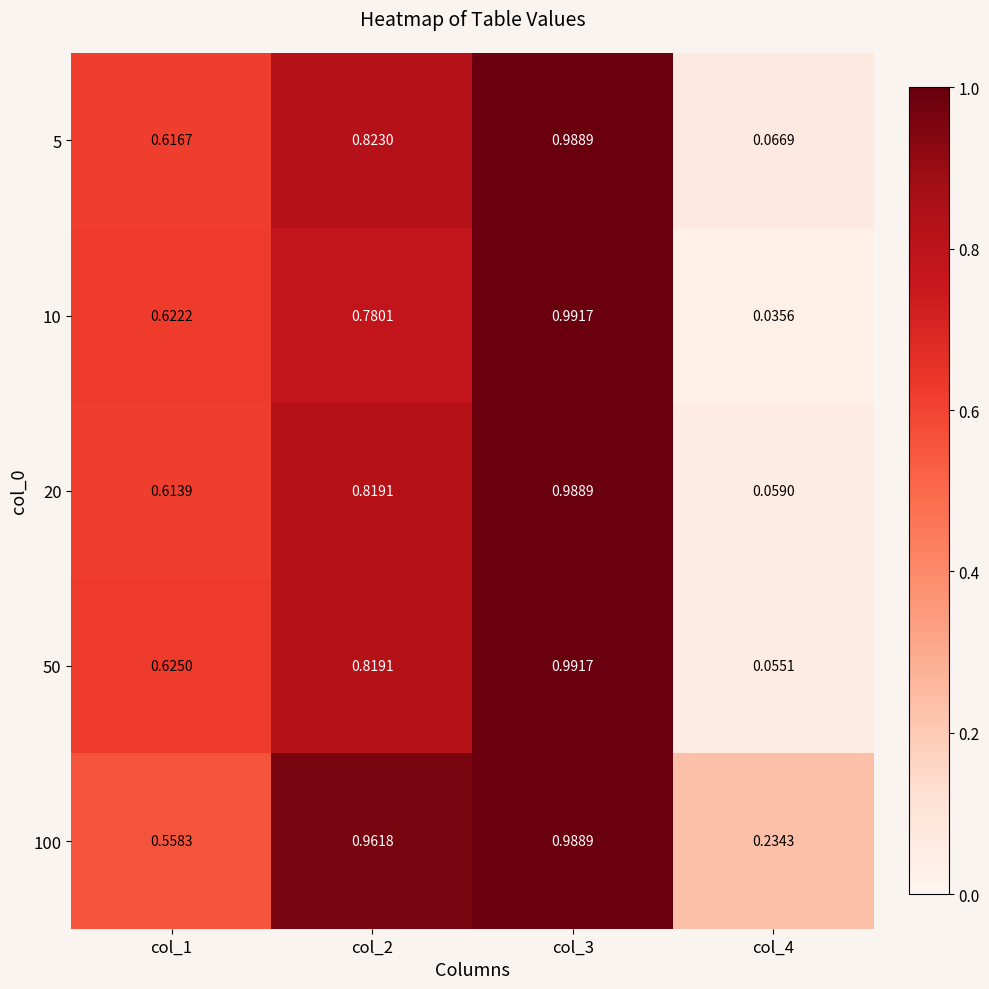

Is the value of 100 at col_3 greater than the value of 20 at col_2?

Yes